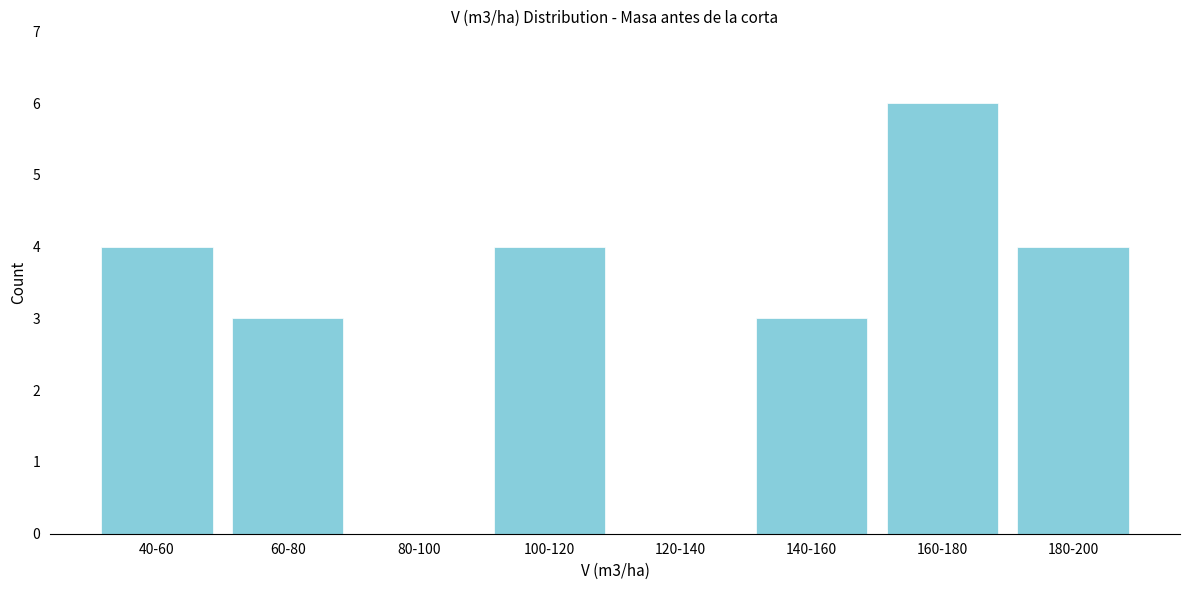

Reading left to right, list all the values displayed in this chart.

40-60=4	60-80=3	80-100=0	100-120=4	120-140=0	140-160=3	160-180=6	180-200=4